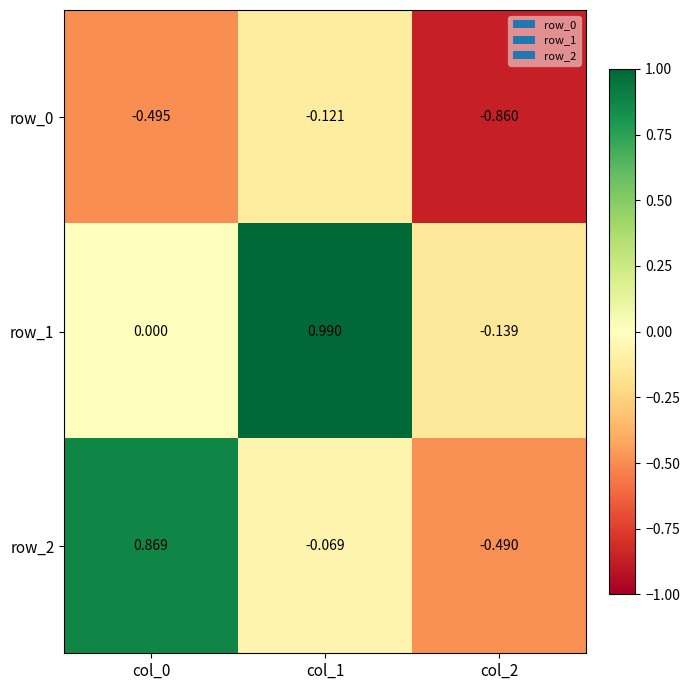

Rank the series by their average value, from highest to lowest.

row_1, row_2, row_0